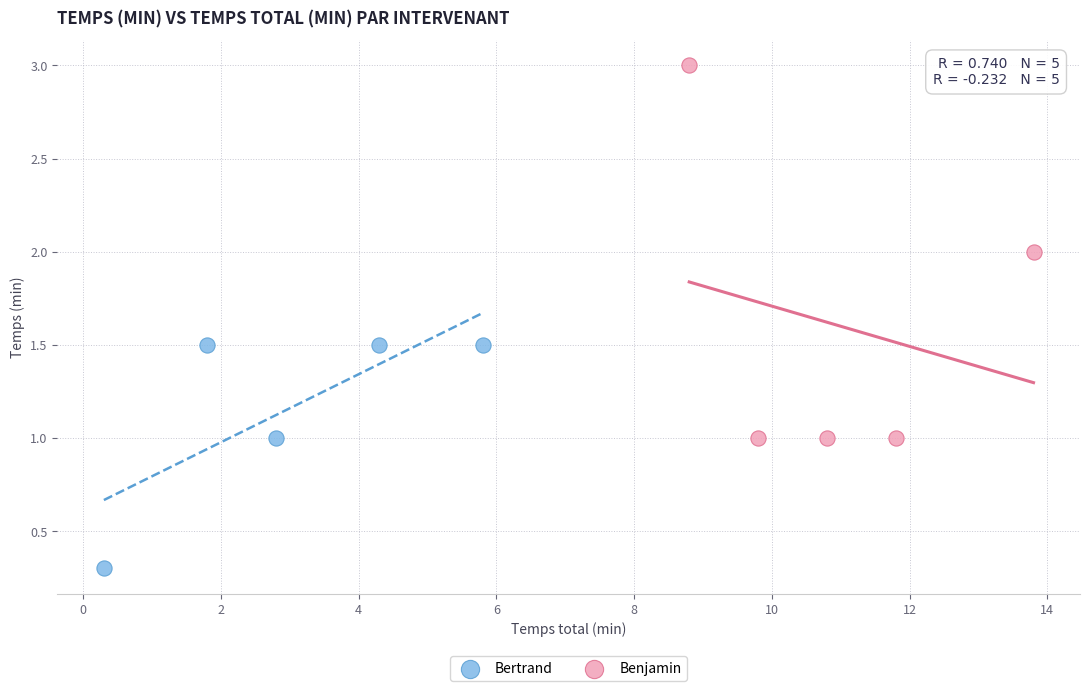

Which series reaches the minimum Y coordinate?

Bertrand